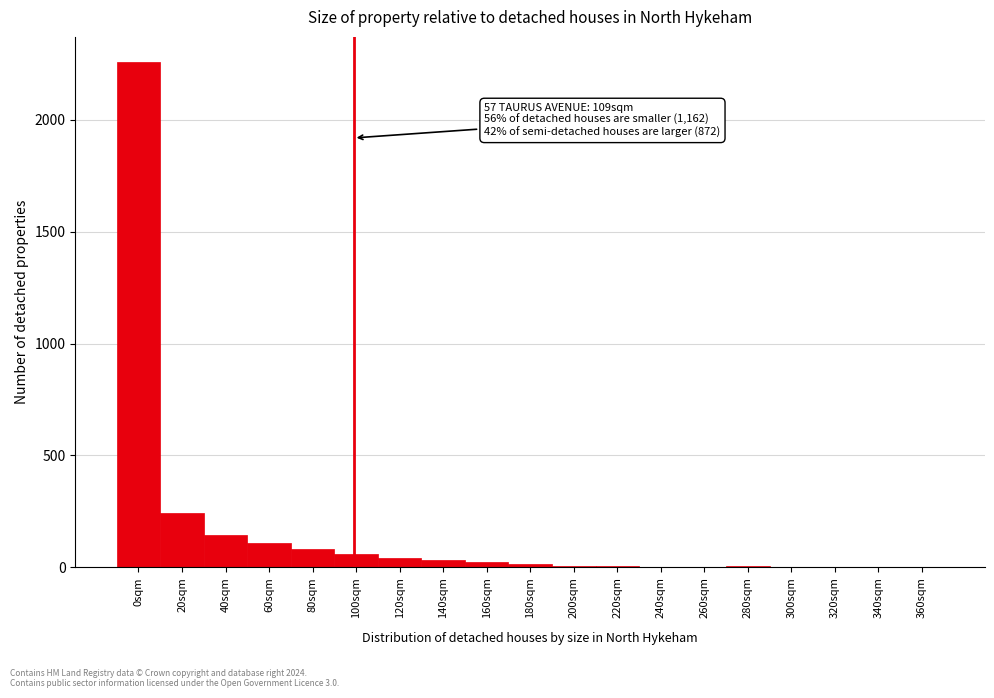

What is the maximum value shown in the chart?

2257